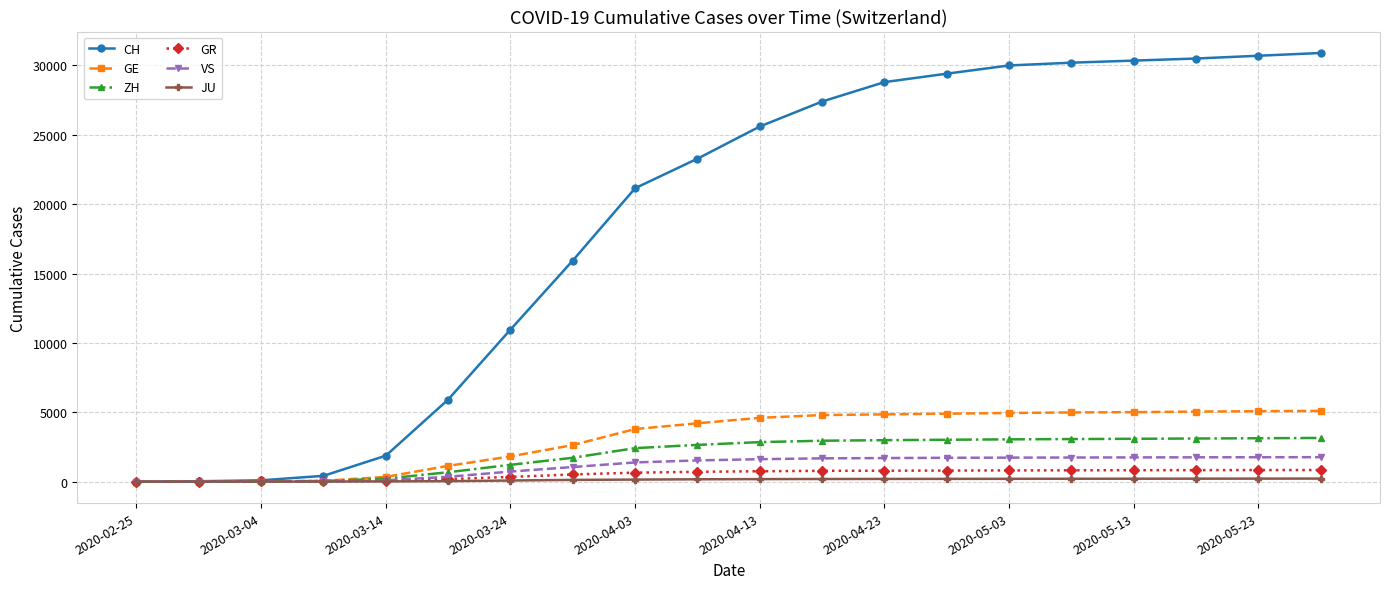

Which series has the largest total across all categories?

CH